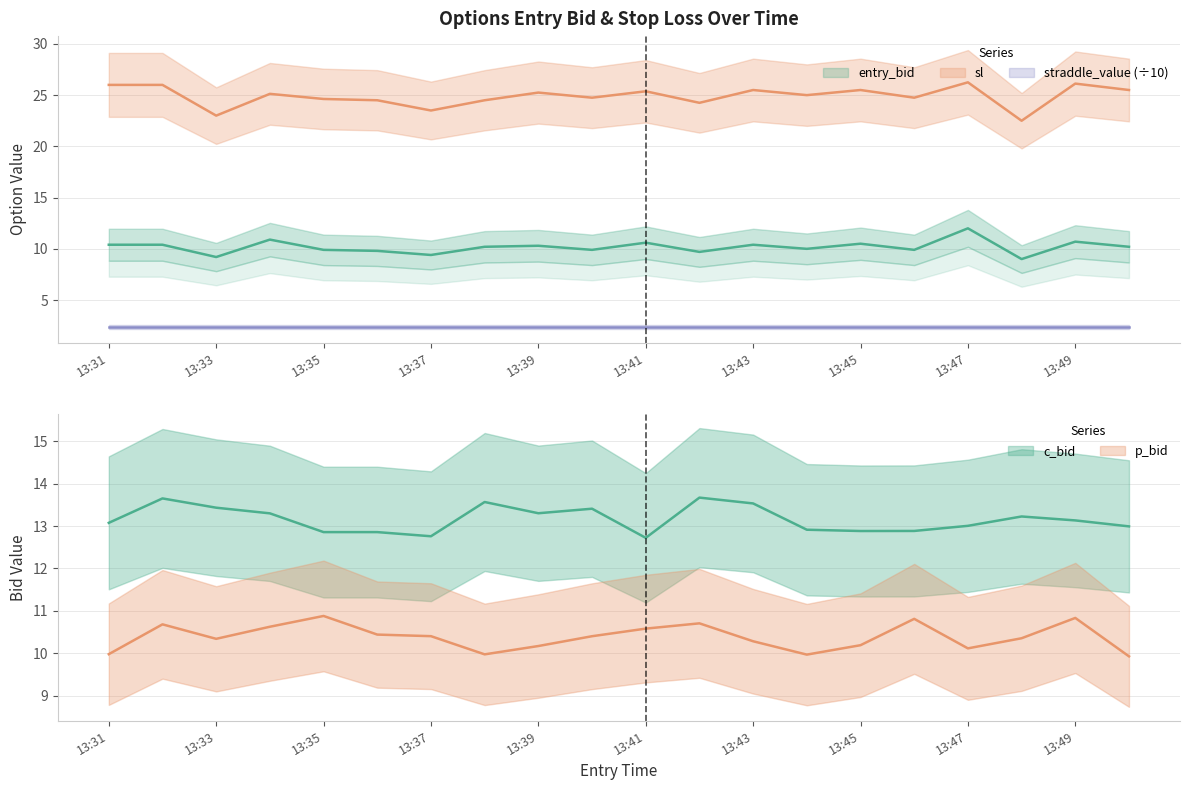

What is the value of the entry_bid point at the 8th from the left?

10.2